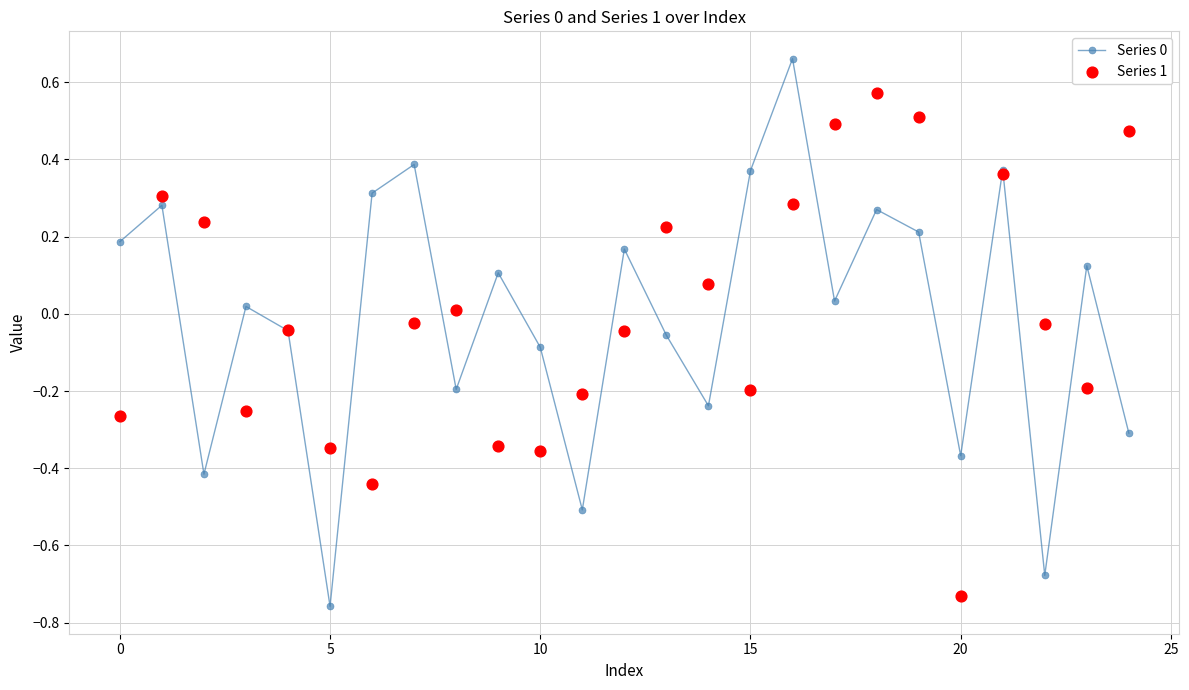

In Series 0, how many points are higher than both neighbors (excluding endpoints)?

9